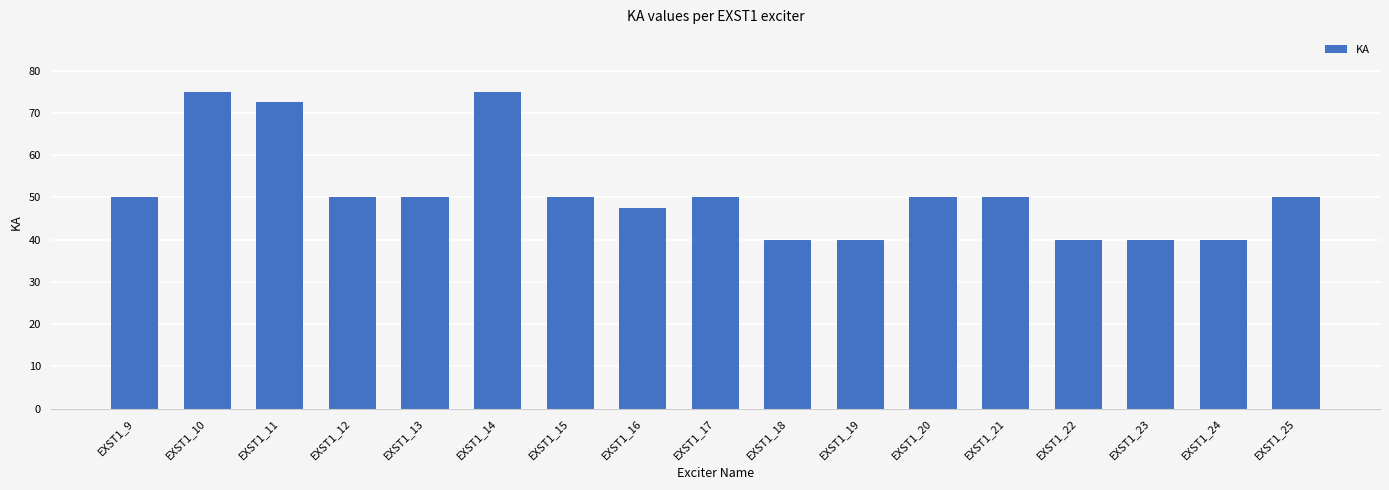

Is it true that the value at EXST1_25 is 50.0?

True